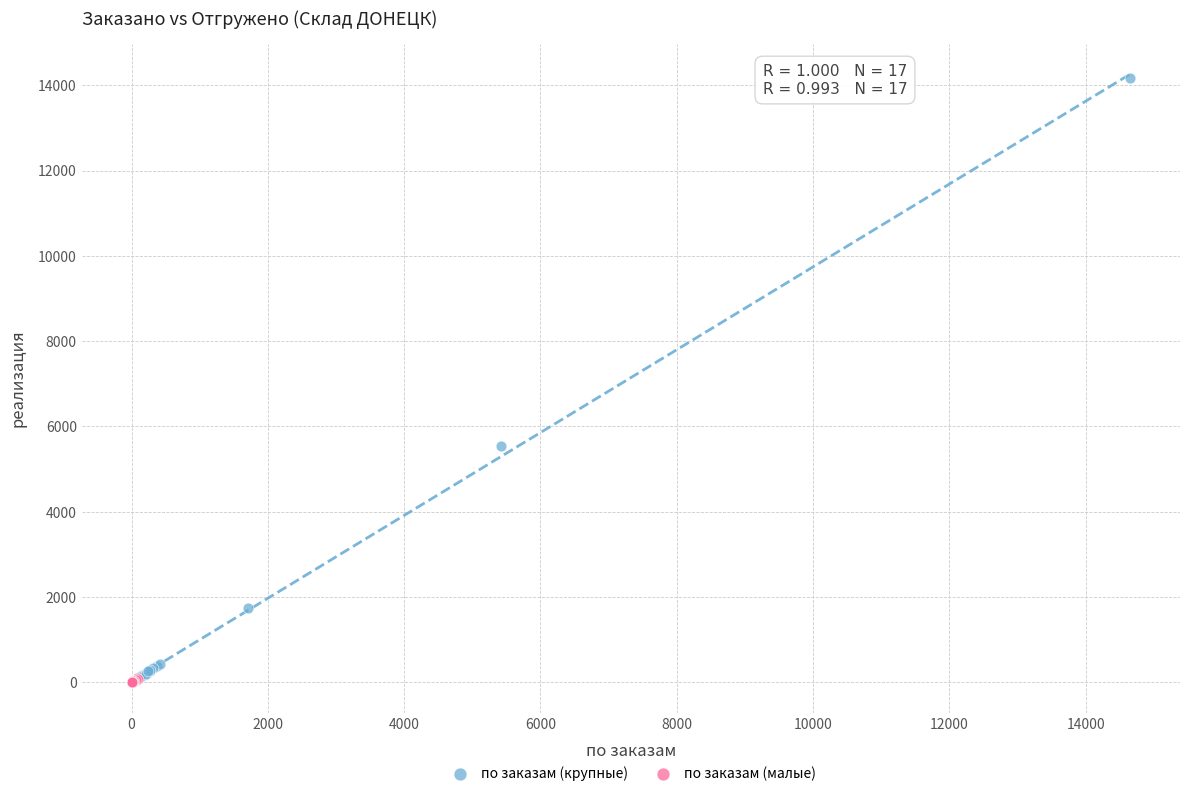

What are all the series names shown in the legend?

по заказам (крупные), по заказам (малые)